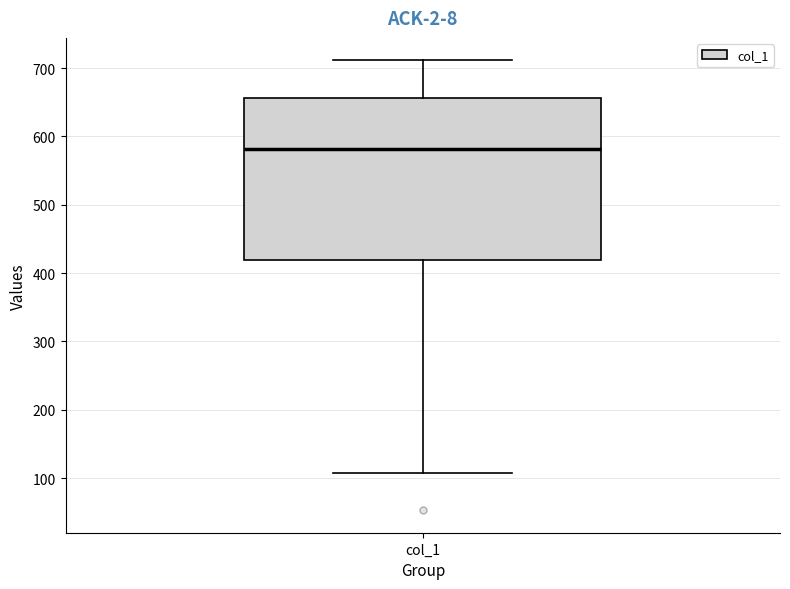

Where does the lower whisker of the box for col_1 end on the y-axis? The values are not printed on the chart, so give them approximately, as read against the axis.

110